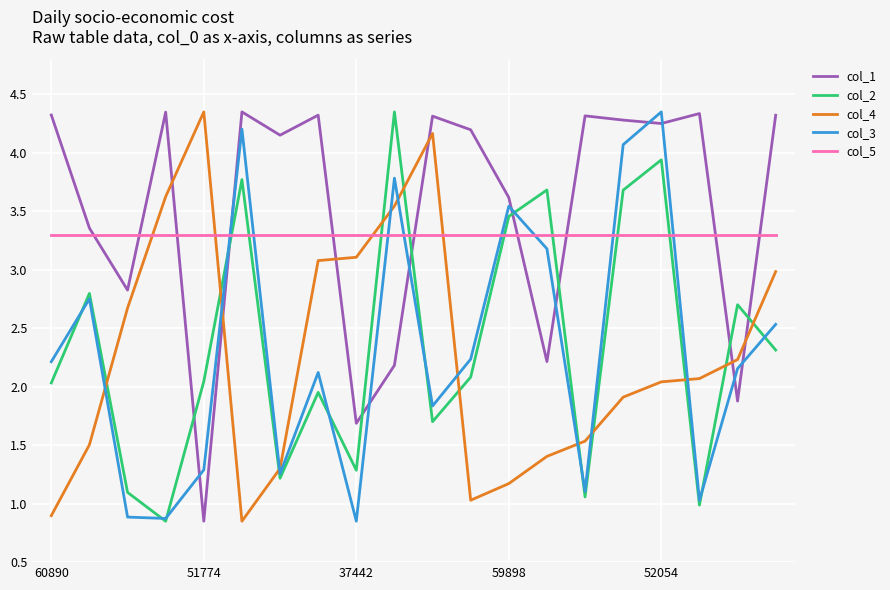

Which series has the largest total across all categories?

col_1